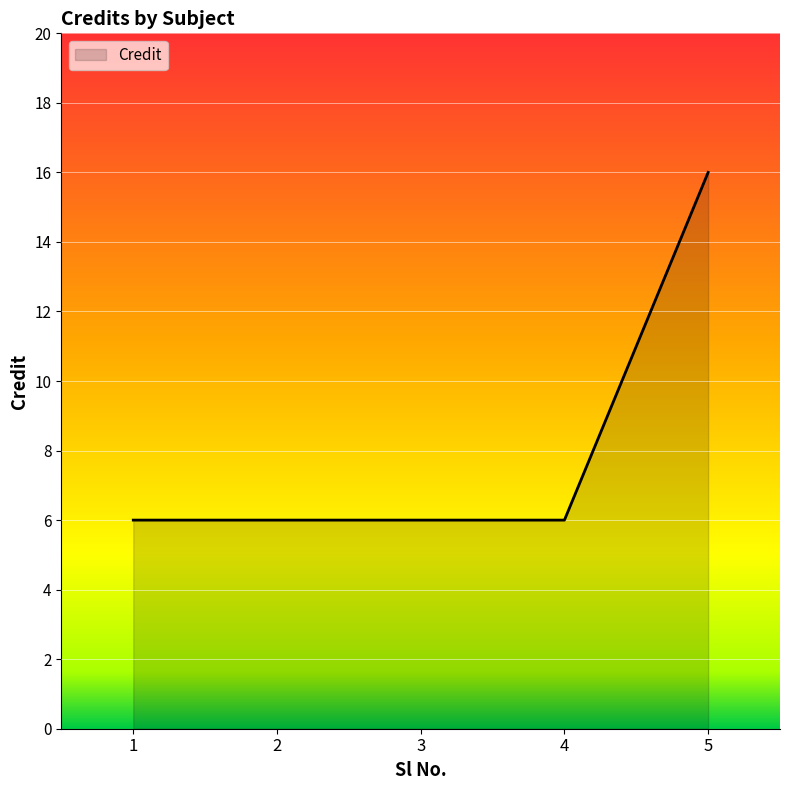

Approximately how many times larger is the value at 3 compared to 2?

1.0